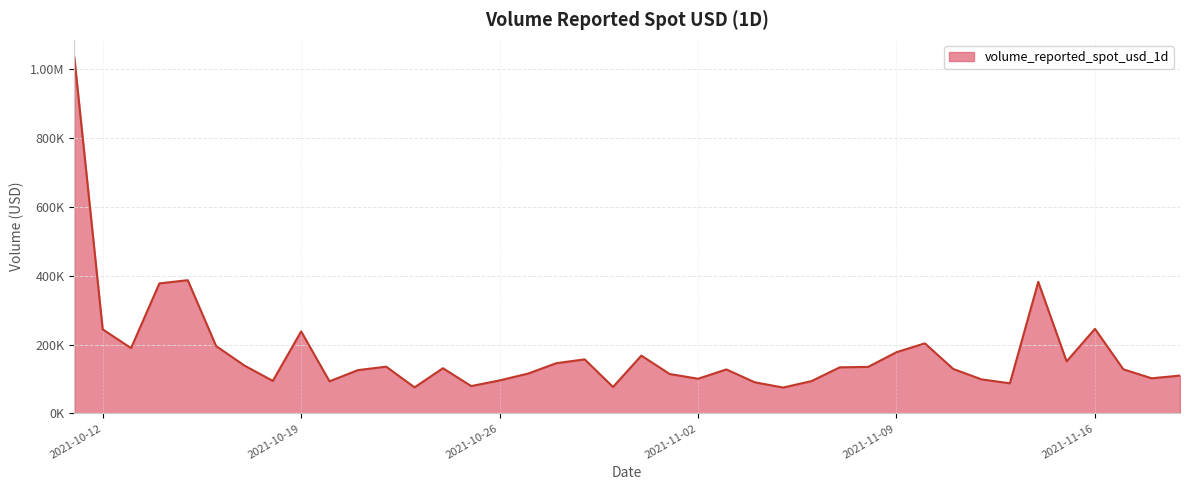

At which label is the value closest to 554669?

2021-10-15